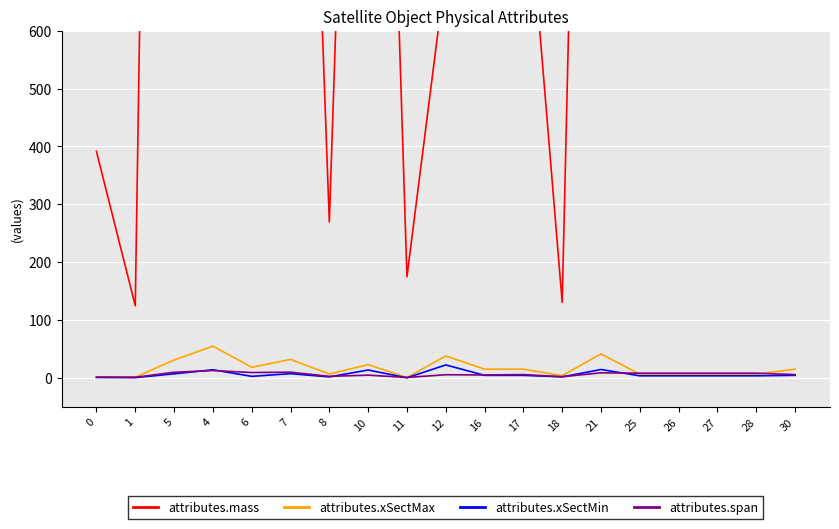

Which series has the widest spread of values?

attributes.mass